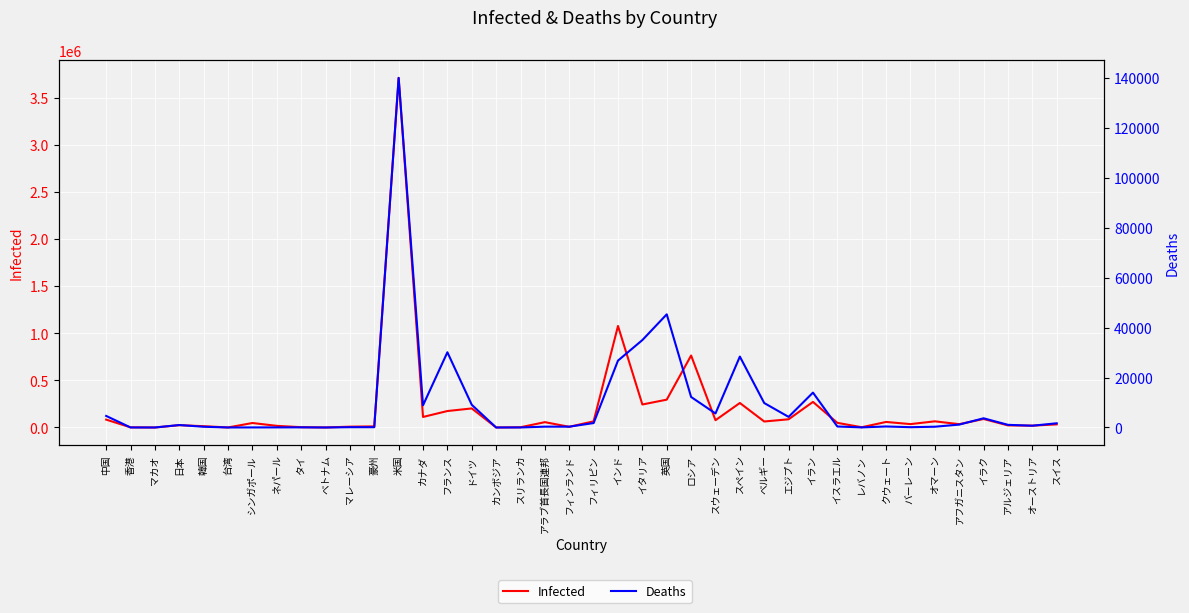

At how many categories does at least one series exceed 2720288?

1